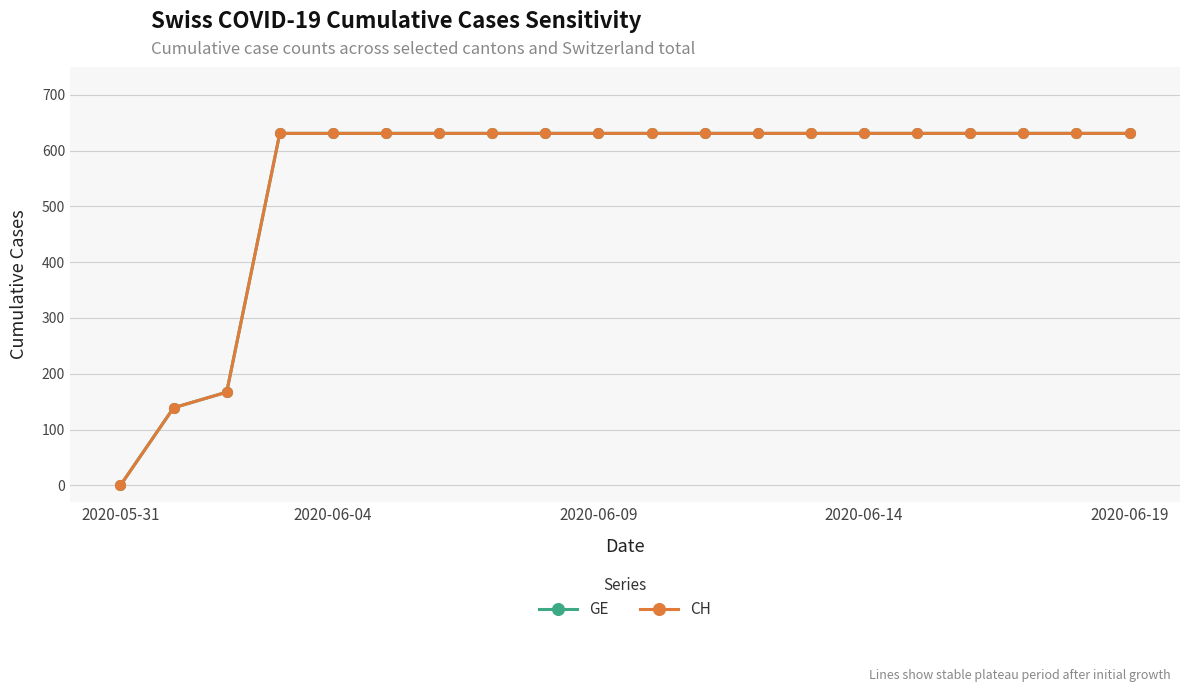

Does the chart have visible grid lines?

Yes